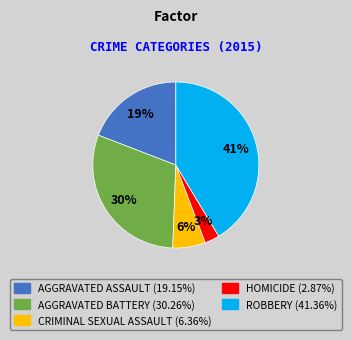

Is there any slice that represents more than half of the pie?

No